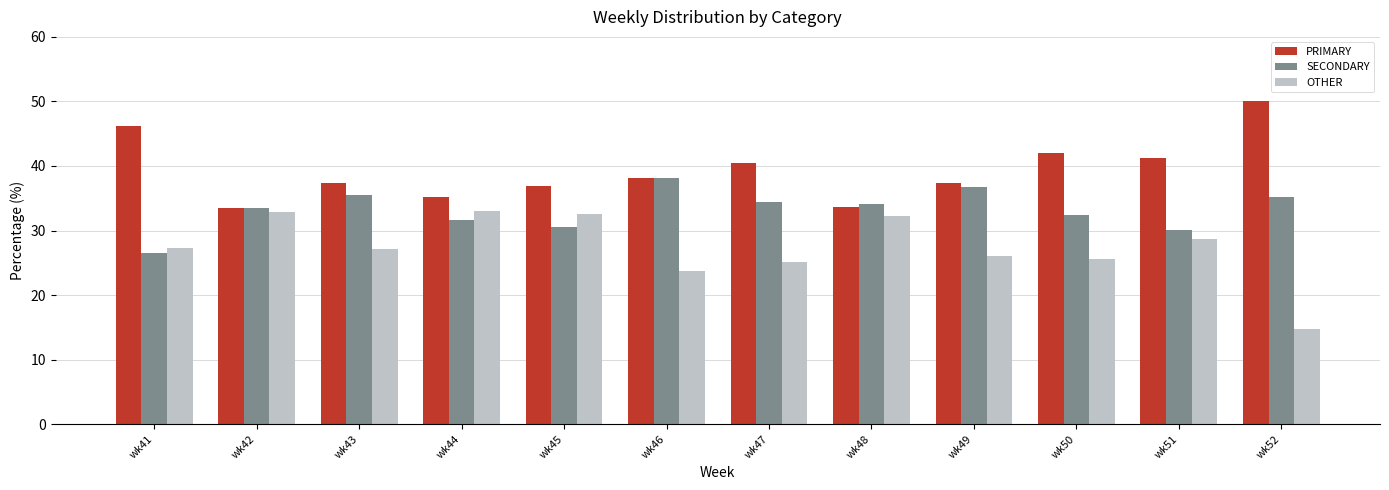

How many series are shown in this chart?

3